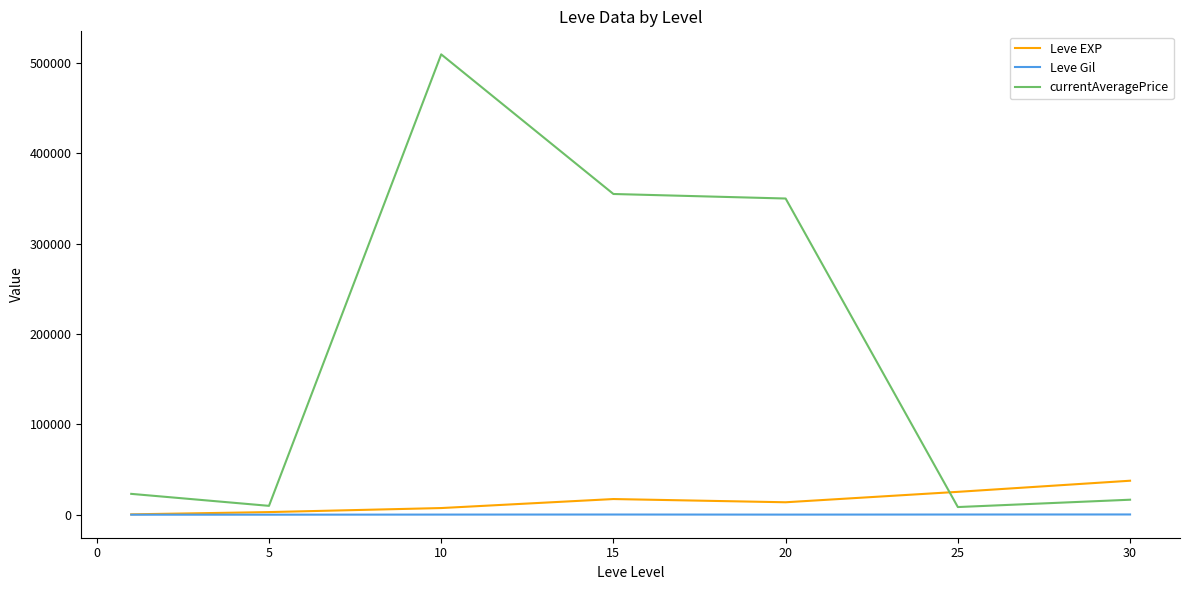

What is the maximum value shown in the chart?

509545.6